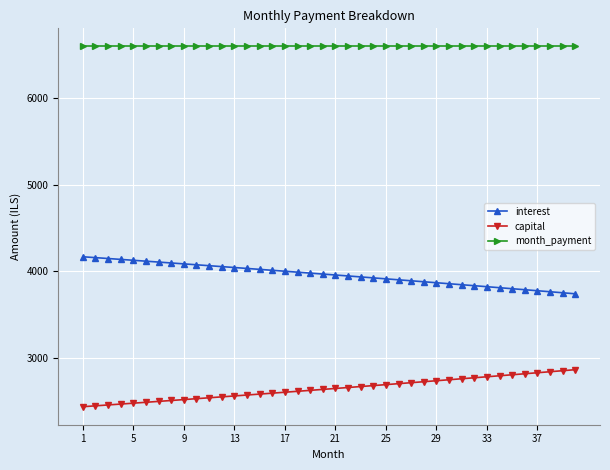

What is the value of the month_payment point at the 40th from the left?

6599.6